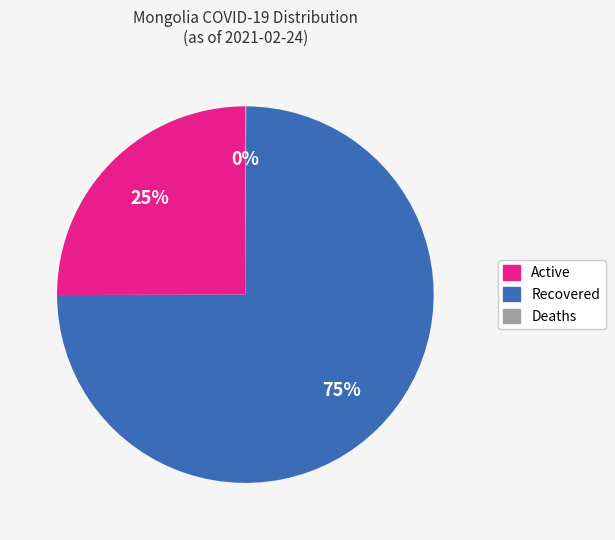

To the nearest percent, what is the average slice percentage?

33%